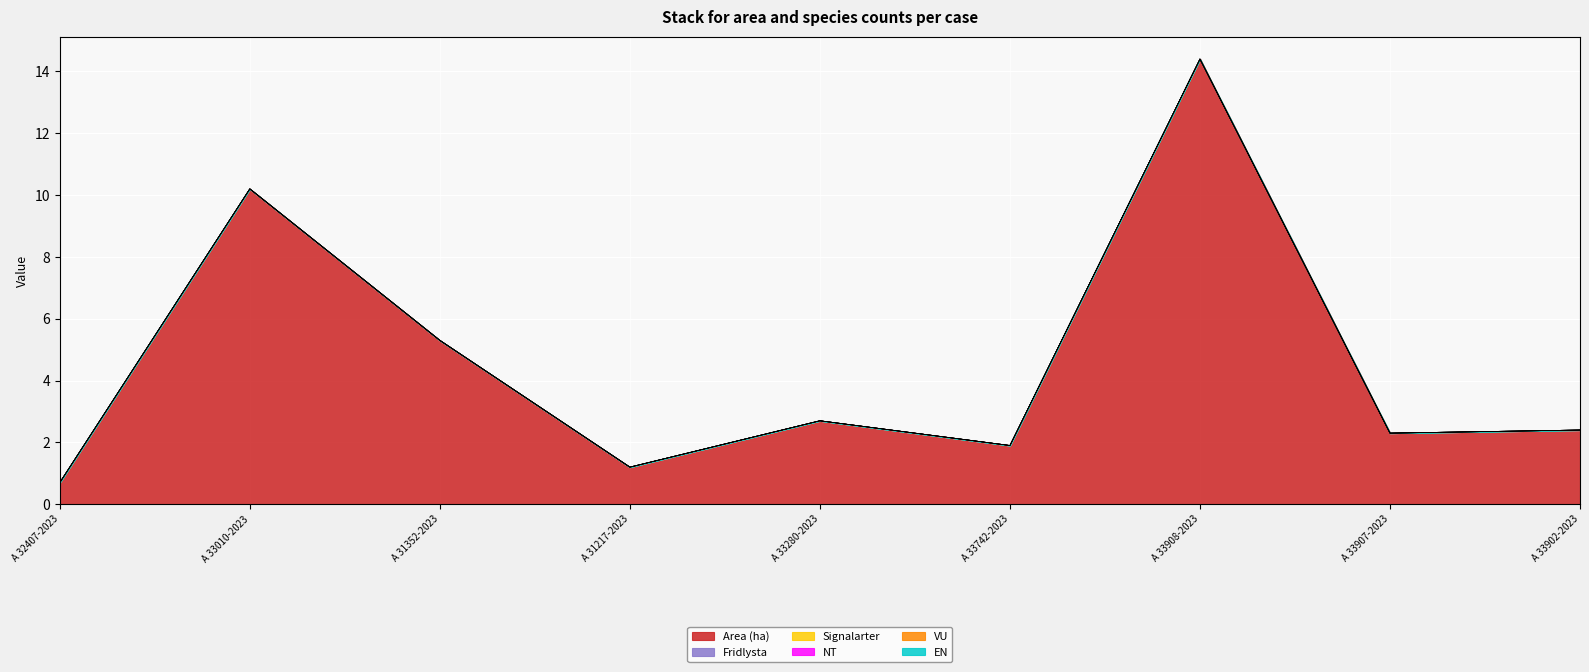

Reading left to right, transcribe all the data shown in this chart.

Area (ha): 0.7	10.2	5.3	1.2	2.7	1.9	14.4	2.3	2.4
Fridlysta: 0.0	0.0	0.0	0.0	0.0	0.0	0.0	0.0	0.0
Signalarter: 0.0	0.0	0.0	0.0	0.0	0.0	0.0	0.0	0.0
NT: 0.0	0.0	0.0	0.0	0.0	0.0	0.0	0.0	0.0
VU: 0.0	0.0	0.0	0.0	0.0	0.0	0.0	0.0	0.0
EN: 0.0	0.0	0.0	0.0	0.0	0.0	0.0	0.0	0.0